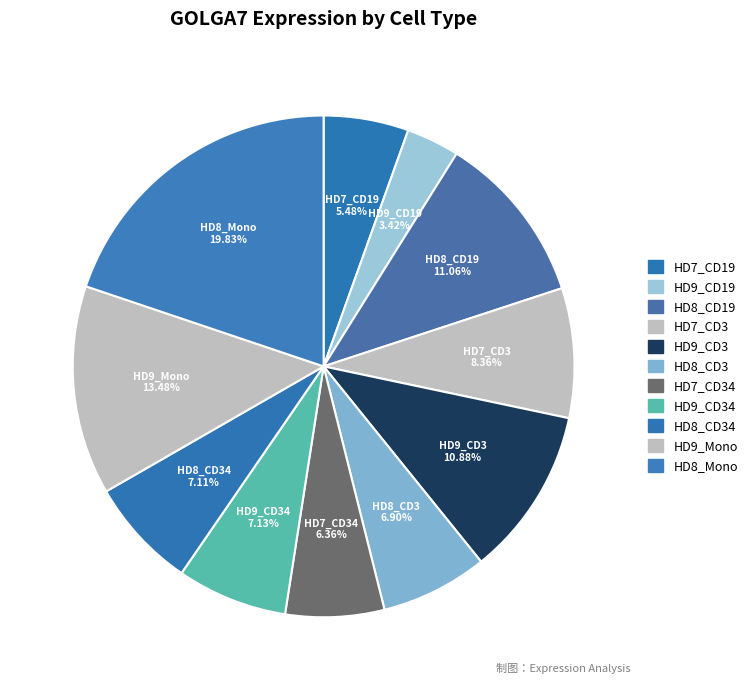

How many segments does this pie chart have?

11